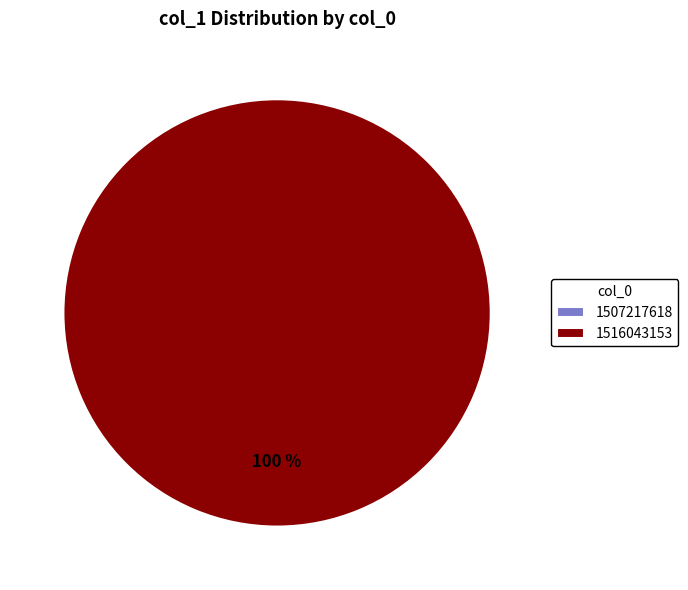

How many segments does this pie chart have?

2